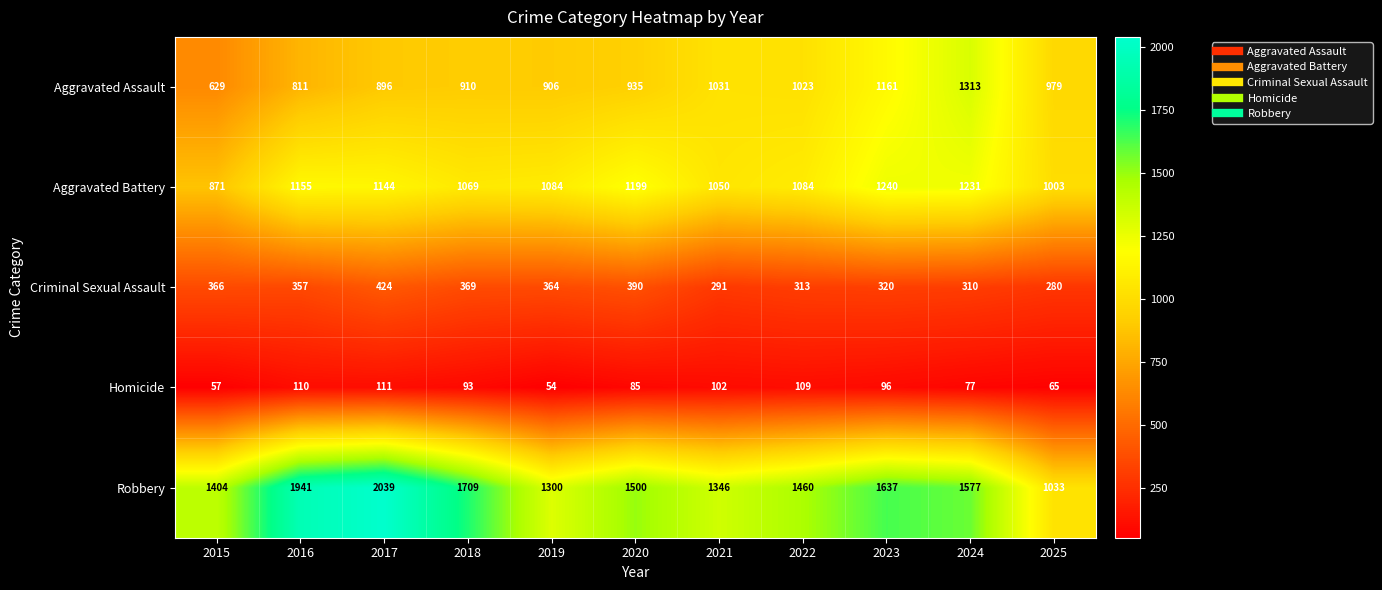

What is the difference between the maximum and minimum values in the Aggravated Battery series?

369